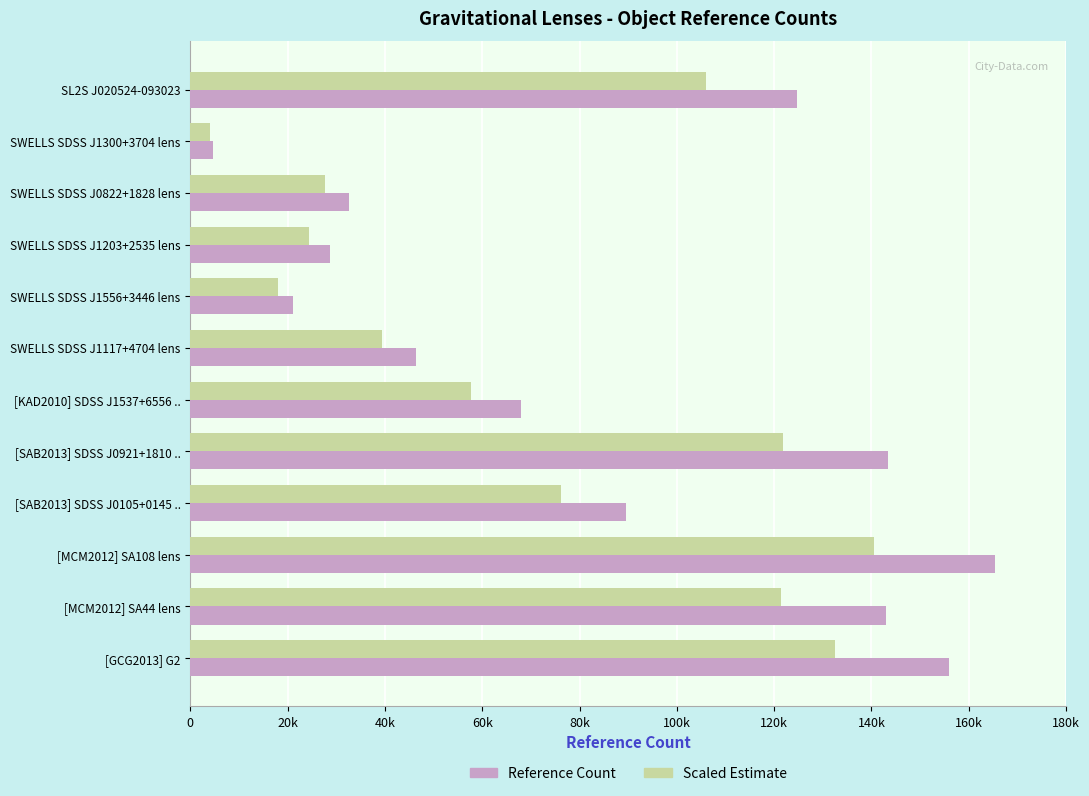

What are all the series names shown in the legend?

Reference Count, Scaled Estimate